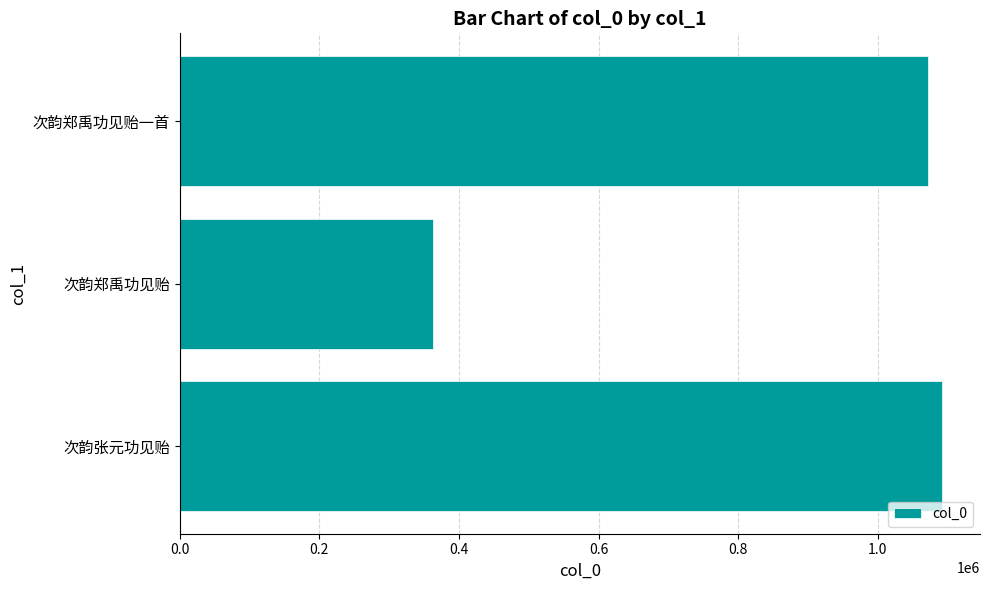

Reading bottom to top, list all the values displayed in this chart.

次韵张元功见贻=1091633	次韵郑禹功见贻=363531	次韵郑禹功见贻一首=1072301